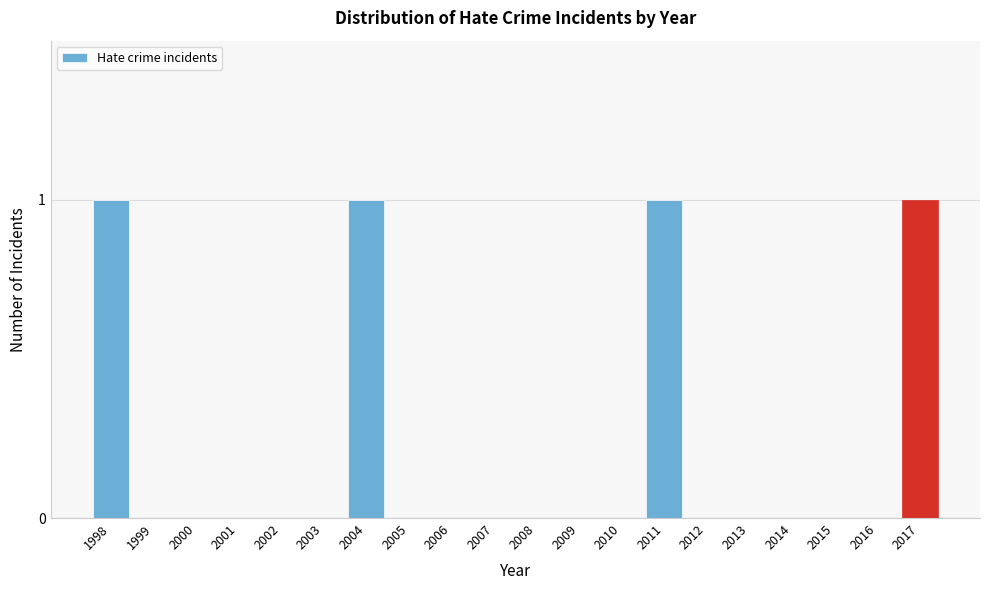

Reading left to right, list all the values displayed in this chart.

1998=1	1999=0	2000=0	2001=0	2002=0	2003=0	2004=1	2005=0	2006=0	2007=0	2008=0	2009=0	2010=0	2011=1	2012=0	2013=0	2014=0	2015=0	2016=0	2017=1